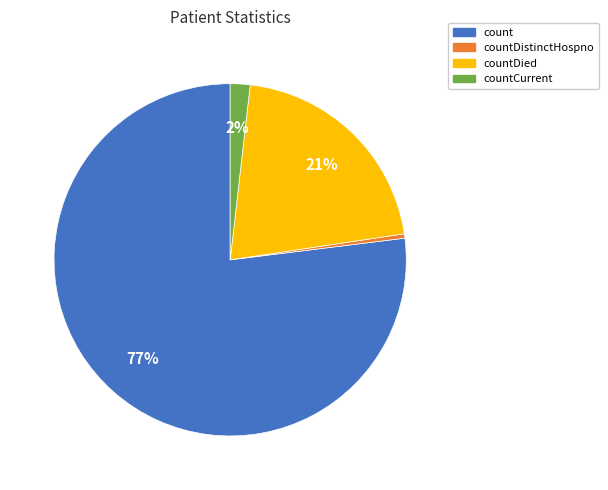

To the nearest percent, what is the difference between the largest and smallest slice percentages?

77%